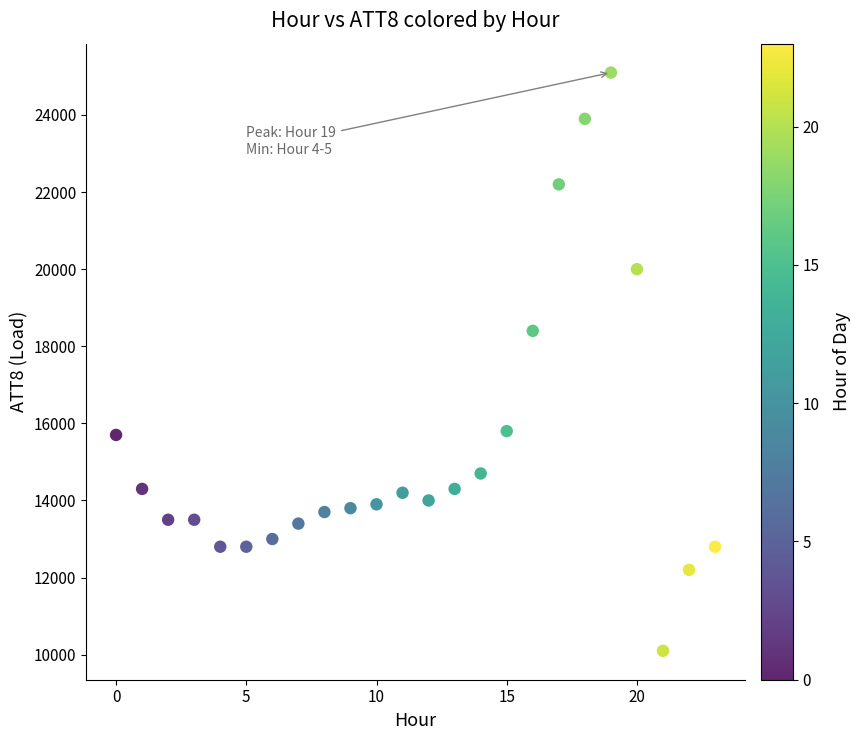

What Y value in the scatter plot is closest to 17600?

18400